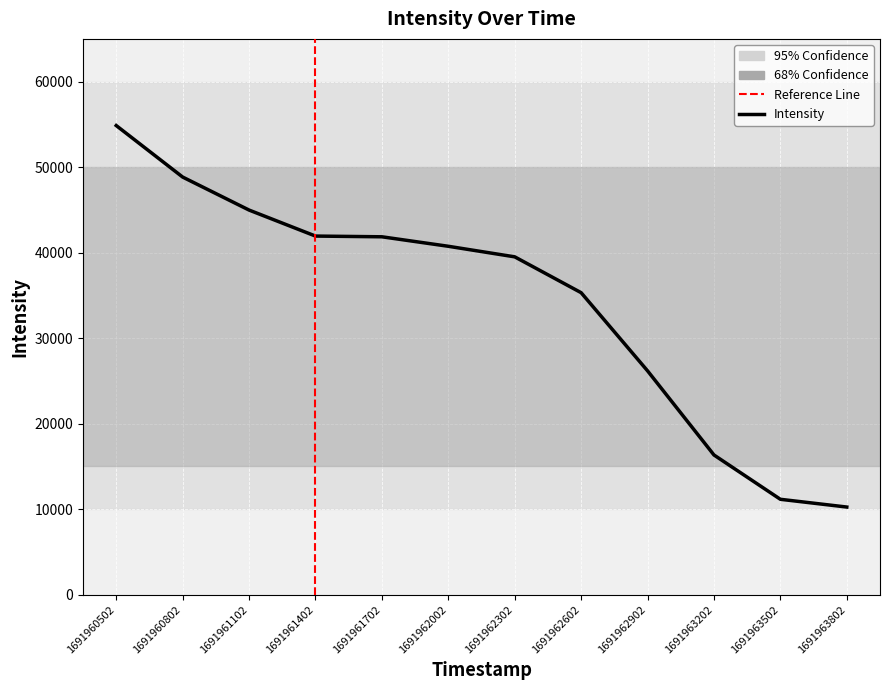

The chart shows a value of 5465.7 at 1691963802. True or false?

False